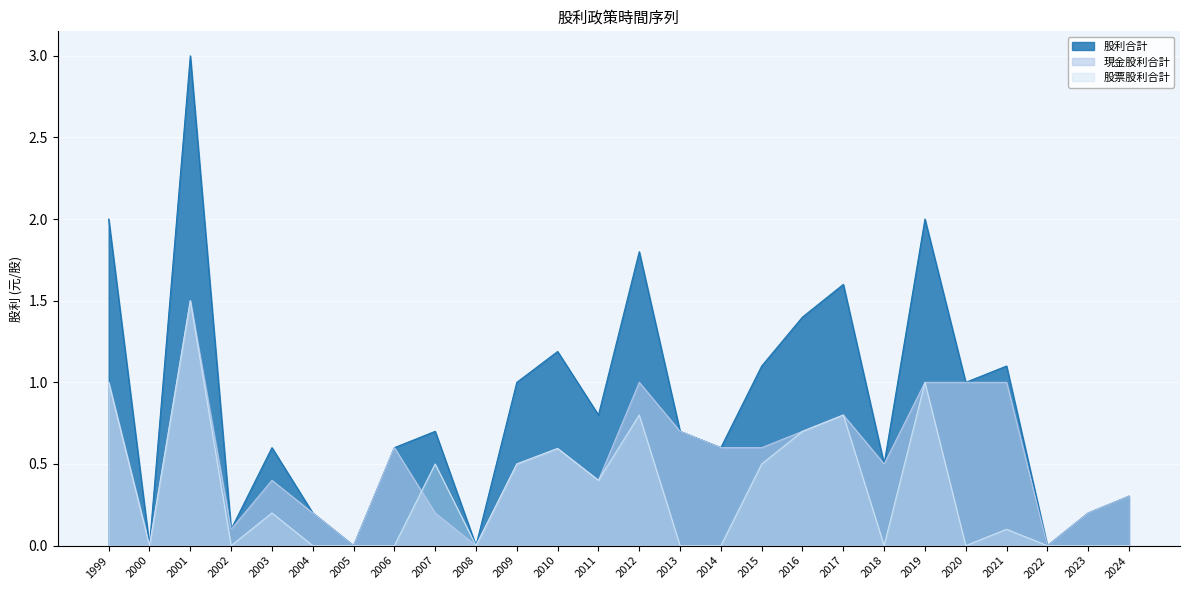

What are all the series names shown in the legend?

股利合計, 現金股利合計, 股票股利合計